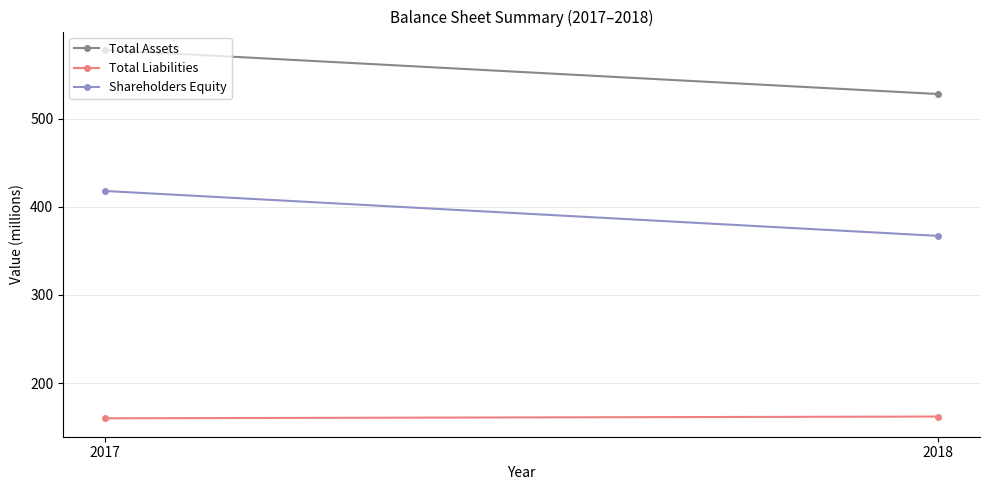

Reading right to left, what are all the values shown in this chart?

Total Assets: 2018=528	2017=578
Total Liabilities: 2018=162	2017=160
Shareholders Equity: 2018=367	2017=418